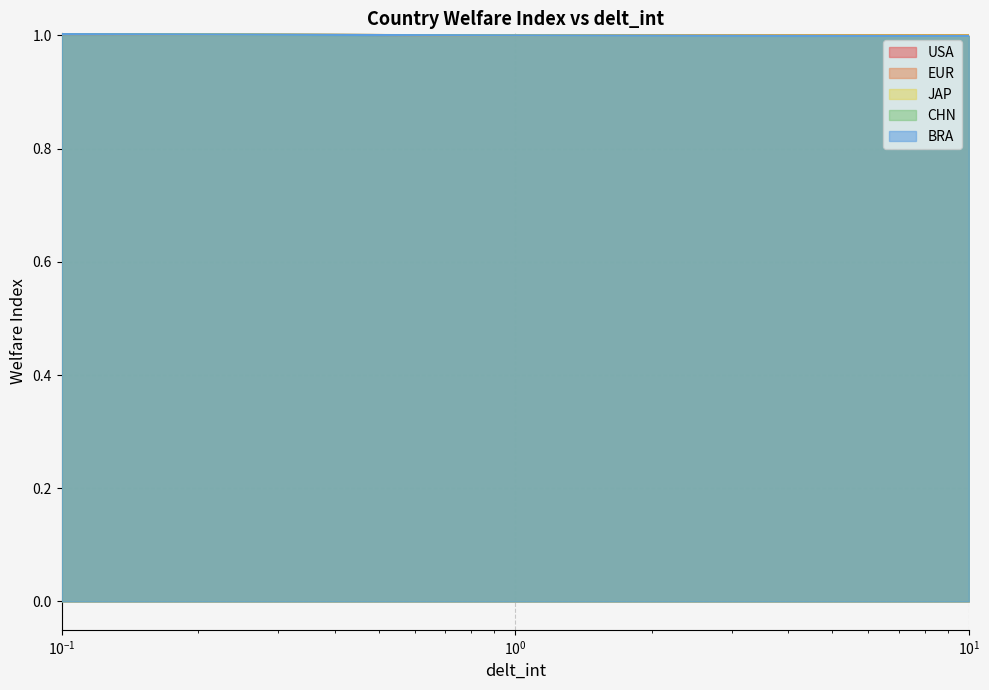

What is the minimum value shown in the chart?

1.0